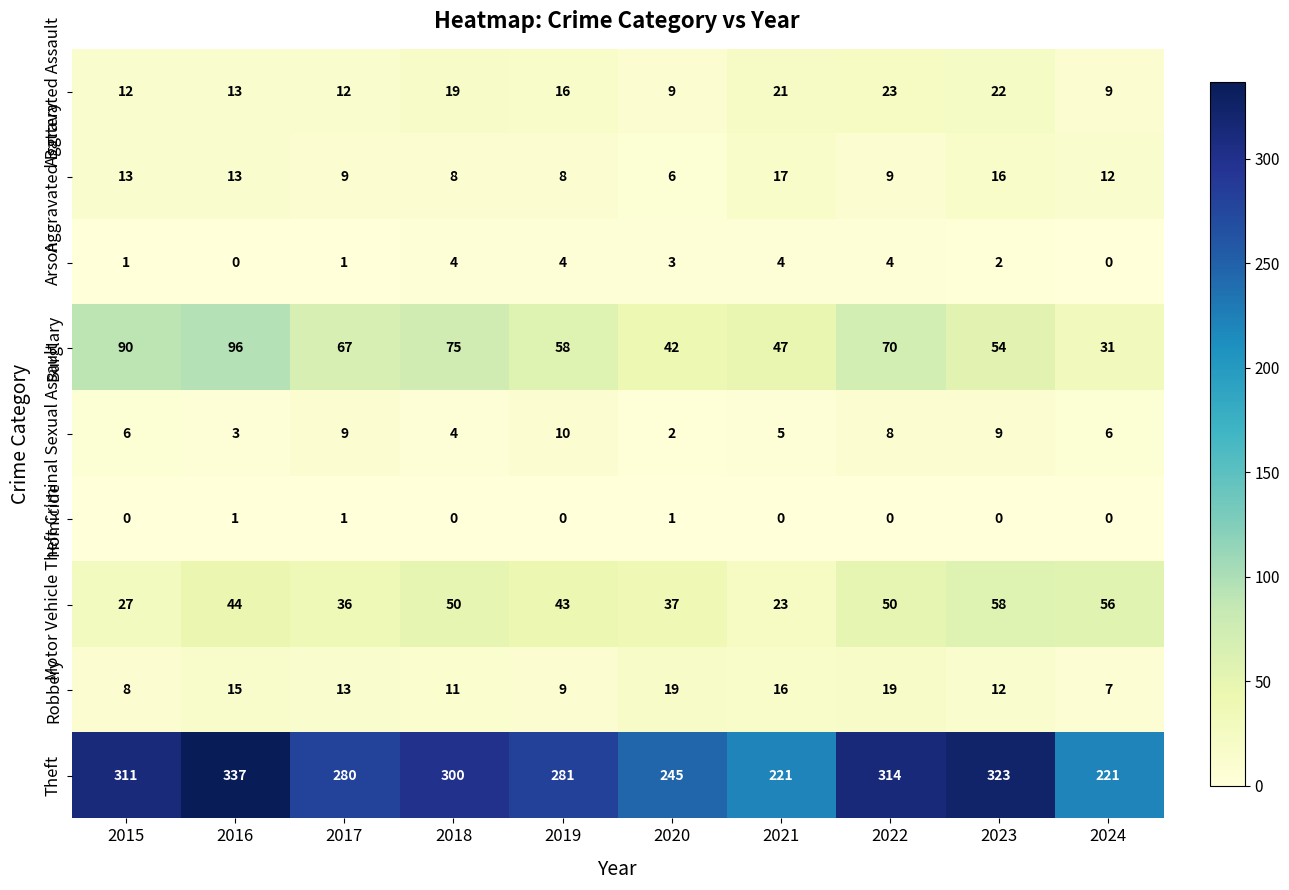

Which series has the largest total across all categories?

Theft